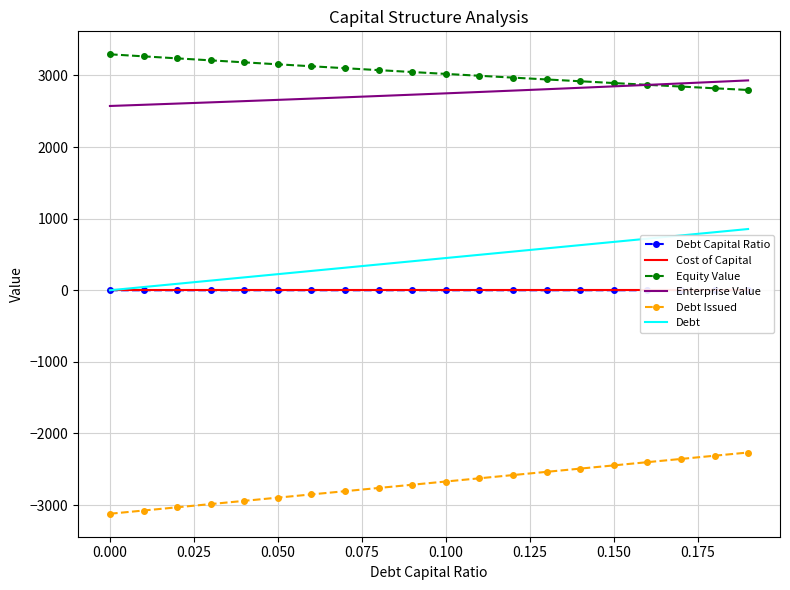

How many times do Cost of Capital and Debt Capital Ratio cross each other?

1